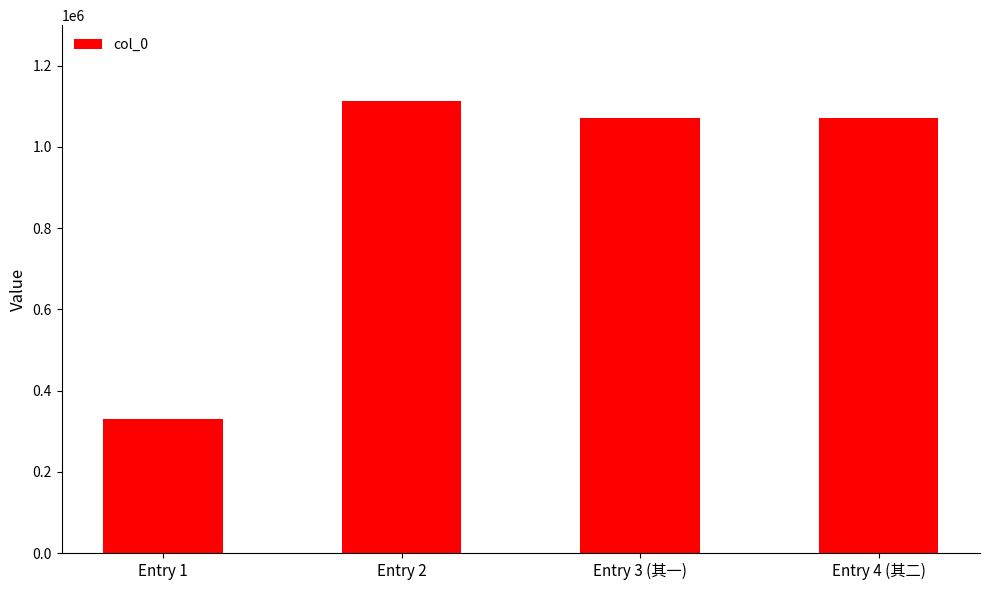

What is the ratio of the value at Entry 3 (其一) to the value at Entry 1?

3.2